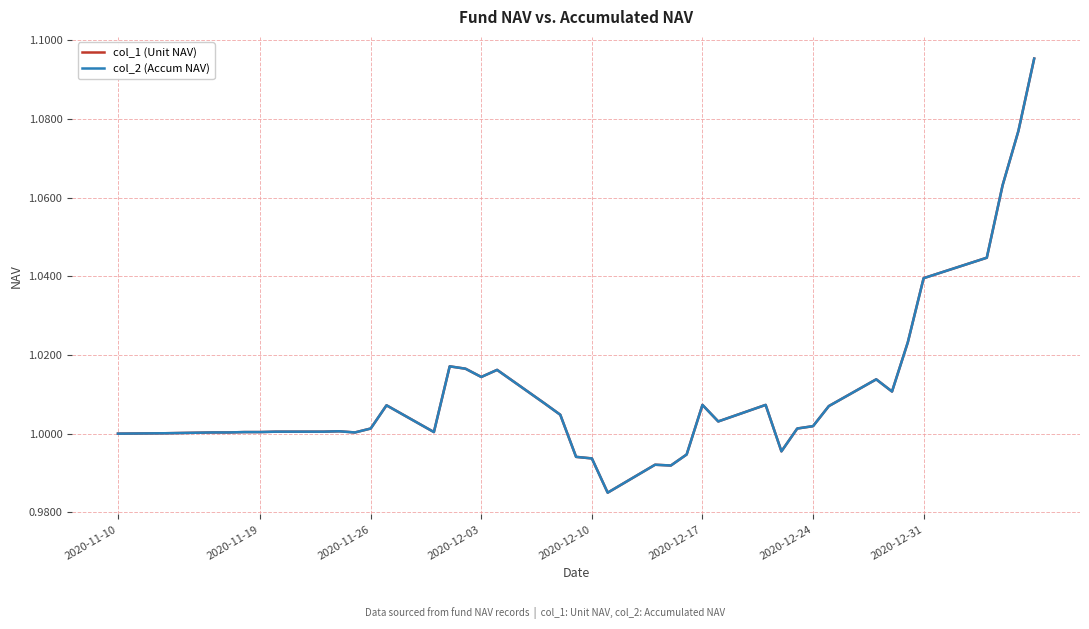

Does the chart have visible grid lines?

Yes